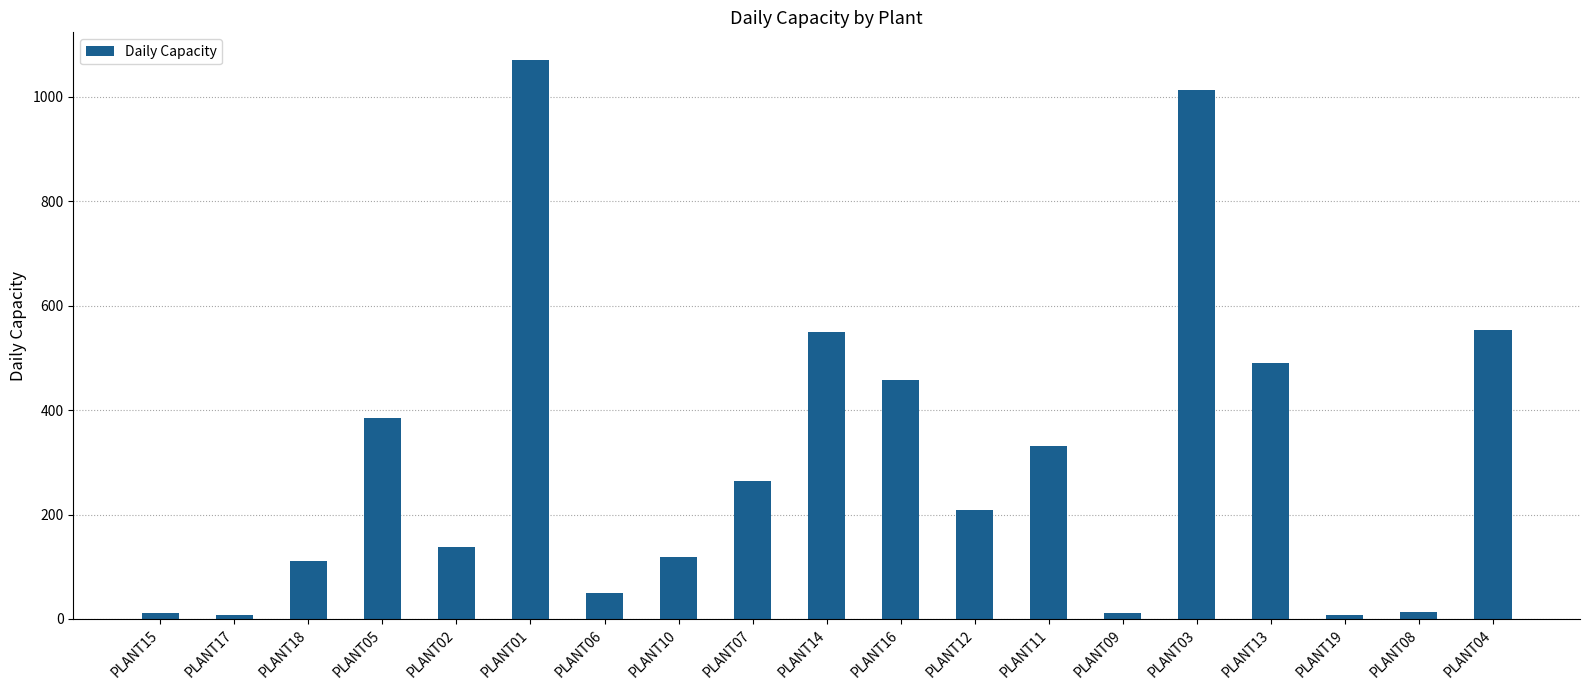

At which label does the data first exceed 209?

PLANT05